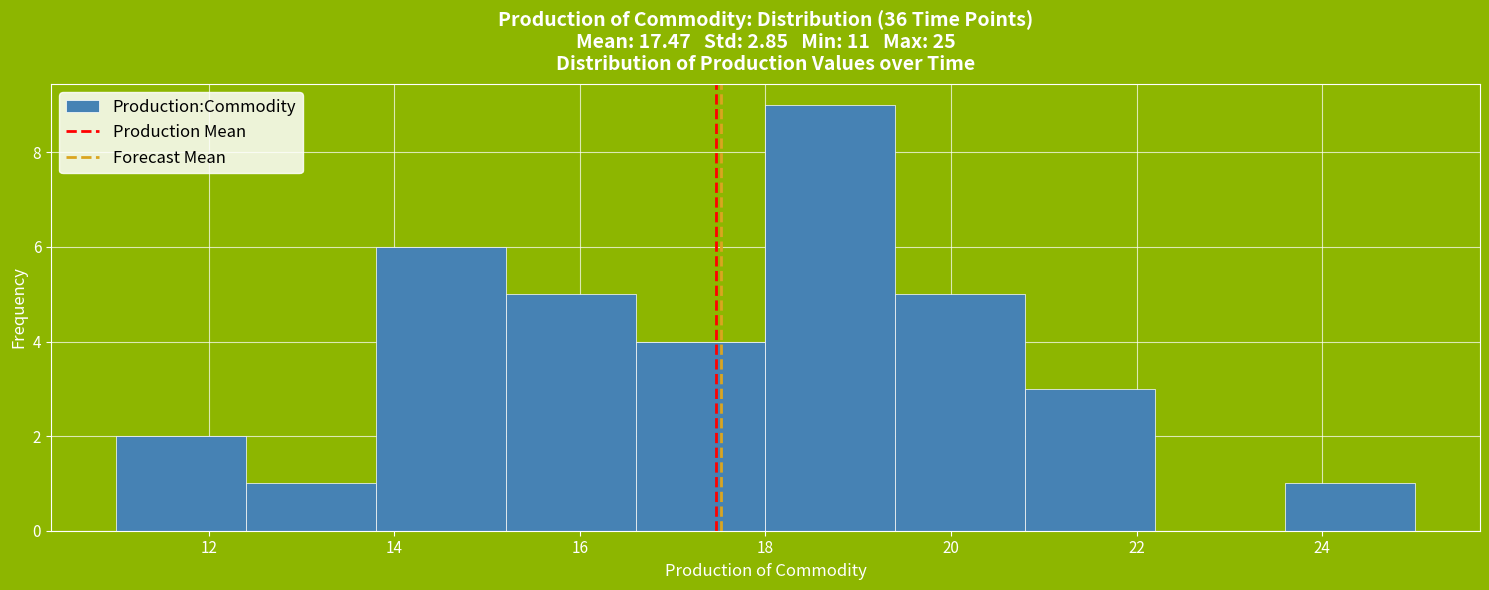

Reading left to right, list every bar in this chart as the range it spans on the x-axis followed by its height. The values are not printed on the chart, so give them approximately, as read against the axis.

11.0 to 12.4: 2
12.4 to 13.8: 1
13.8 to 15.2: 6
15.2 to 16.6: 5
16.6 to 18.0: 4
18.0 to 19.4: 9
19.4 to 20.8: 5
20.8 to 22.2: 3
22.2 to 23.6: 0
23.6 to 25.0: 1